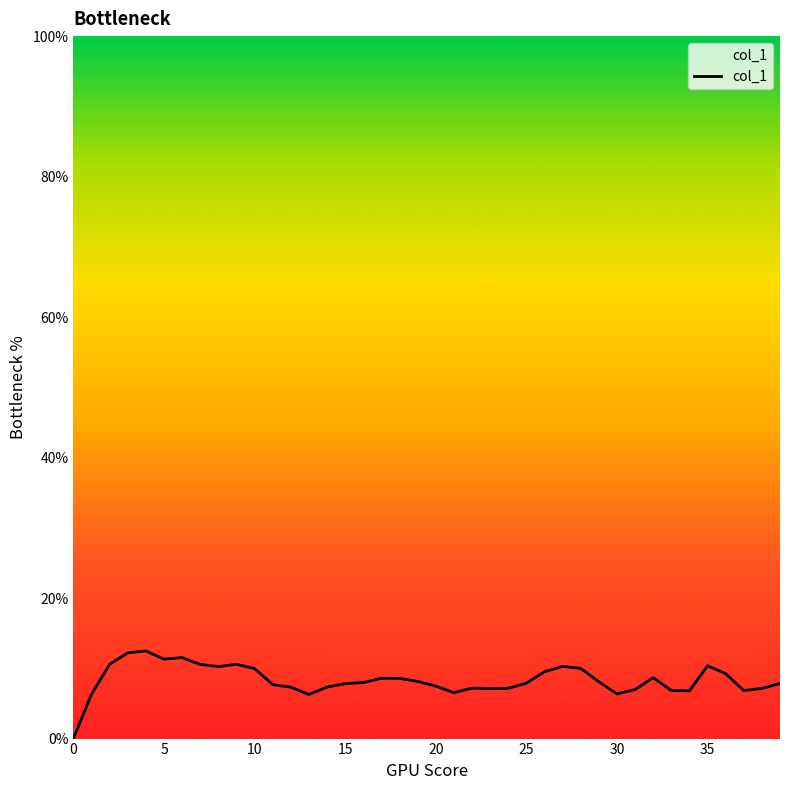

Does the chart display data point markers on the line(s)?

No